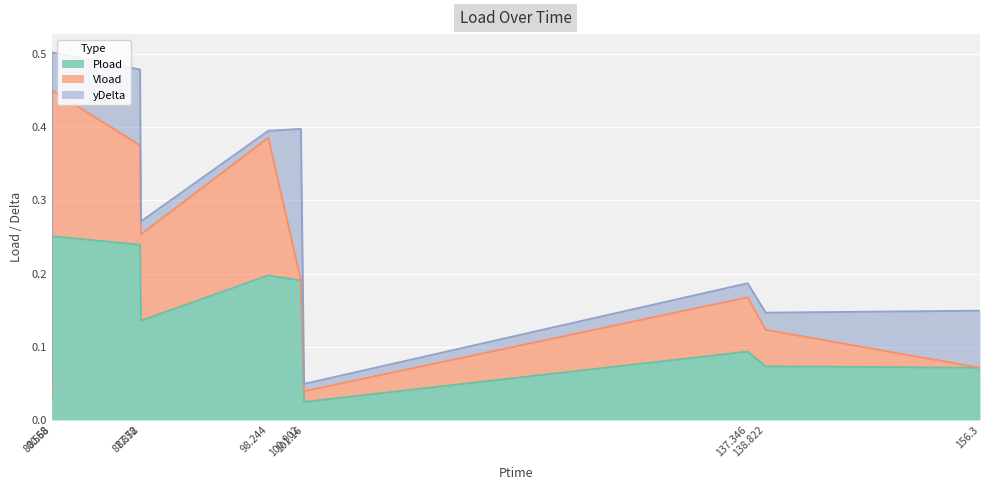

How many lines are shown in the chart?

3